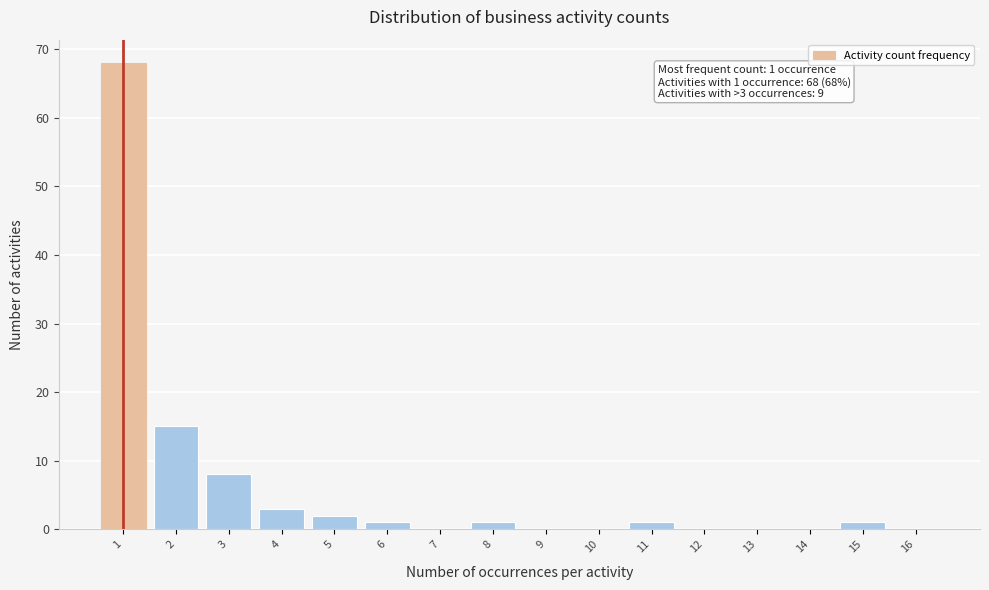

Over which range of the x-axis is the bar tallest?

0.5 to 1.5